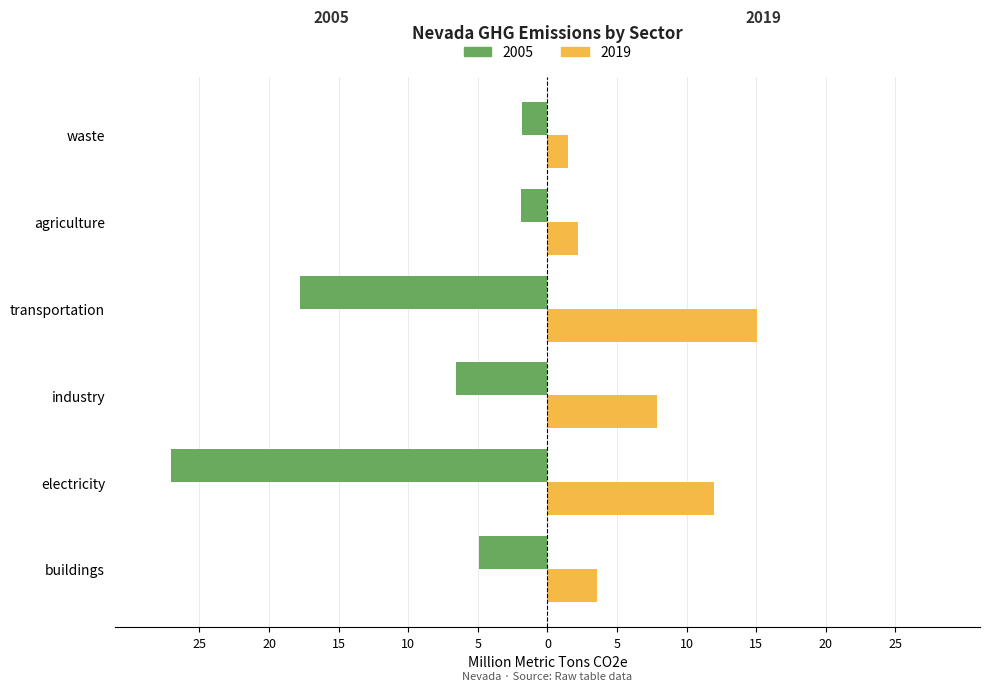

How many groups of bars are there?

6